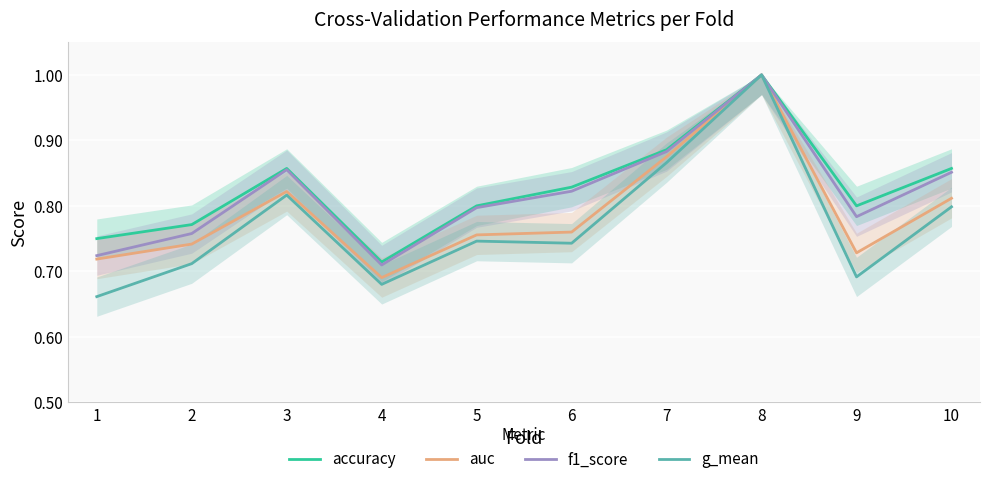

Reading left to right, what are all the values shown in this chart?

accuracy: 1=0.8	2=0.8	3=0.9	4=0.7	5=0.8	6=0.8	7=0.9	8=1.0	9=0.8	10=0.9
auc: 1=0.7	2=0.7	3=0.8	4=0.7	5=0.8	6=0.8	7=0.9	8=1.0	9=0.7	10=0.8
f1_score: 1=0.7	2=0.8	3=0.9	4=0.7	5=0.8	6=0.8	7=0.9	8=1.0	9=0.8	10=0.9
g_mean: 1=0.7	2=0.7	3=0.8	4=0.7	5=0.7	6=0.7	7=0.9	8=1.0	9=0.7	10=0.8